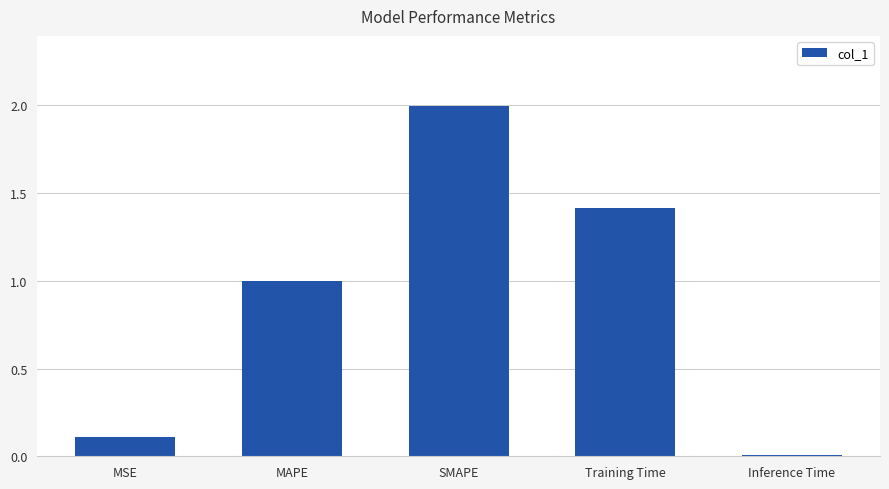

The value at MSE is 0.2. True or false?

False